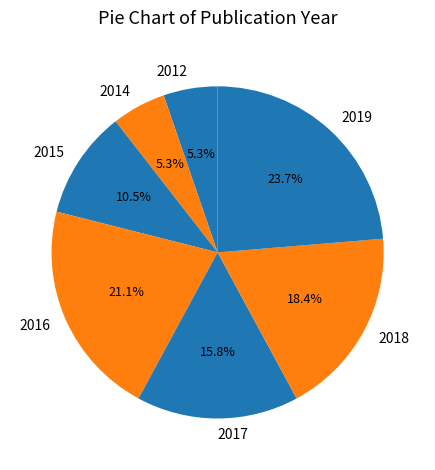

To the nearest percent, what is the difference between the largest and smallest slice percentages?

18%